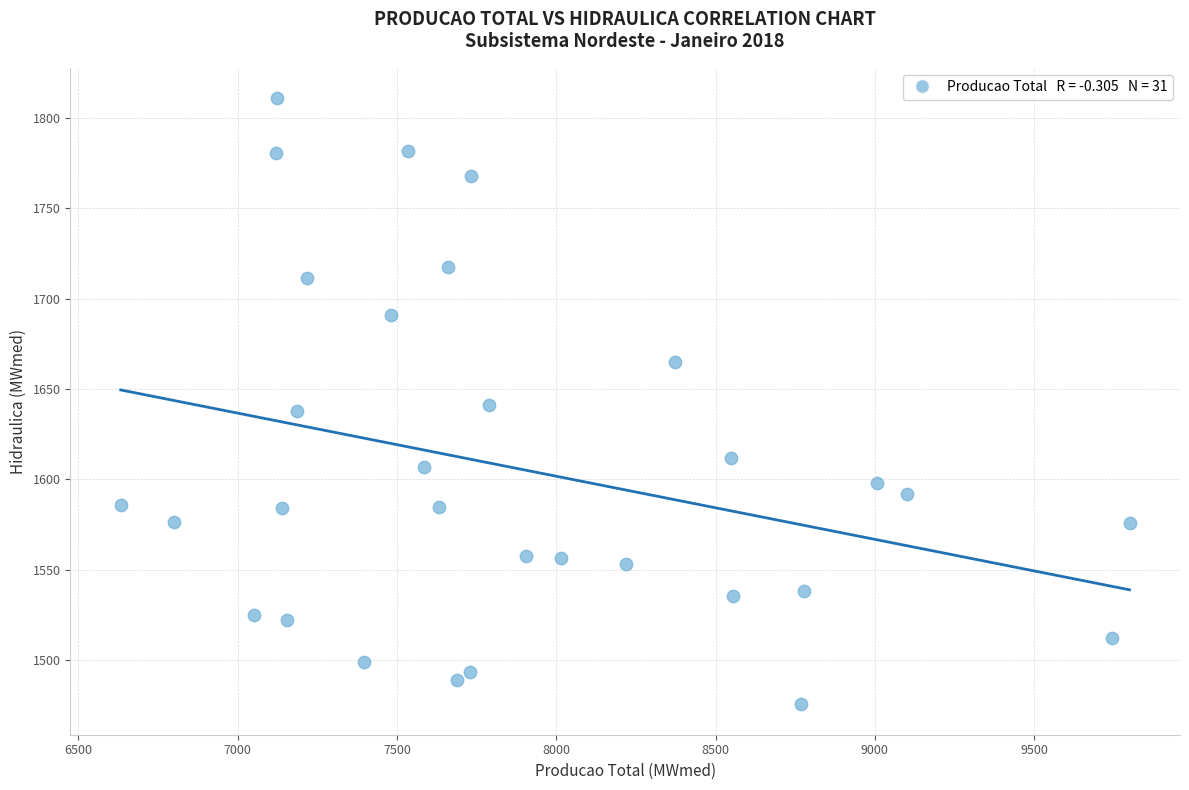

What is the range of X values (max minus min)?

3167.0